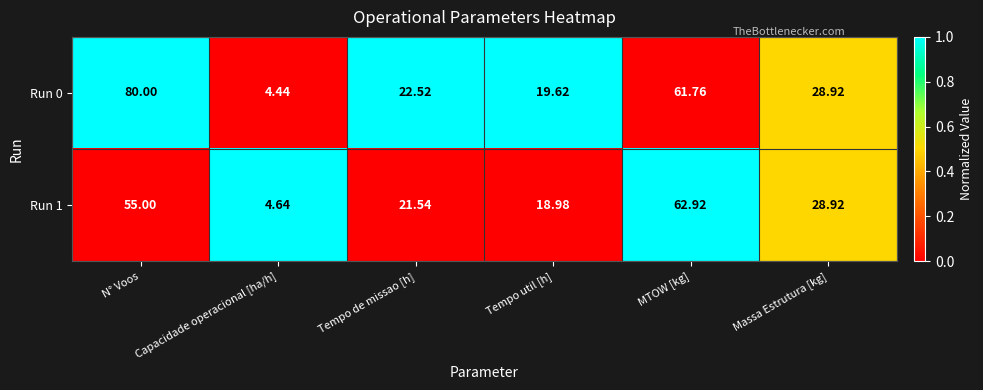

Where is Run 1 nearest to the value 33?

Massa Estrutura [kg]